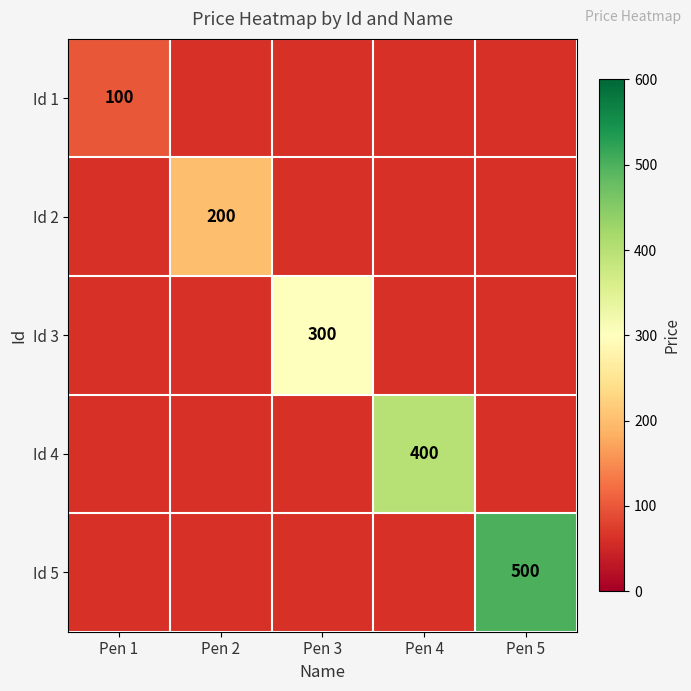

Between Pen 2 and Pen 3, which is larger?

Pen 3